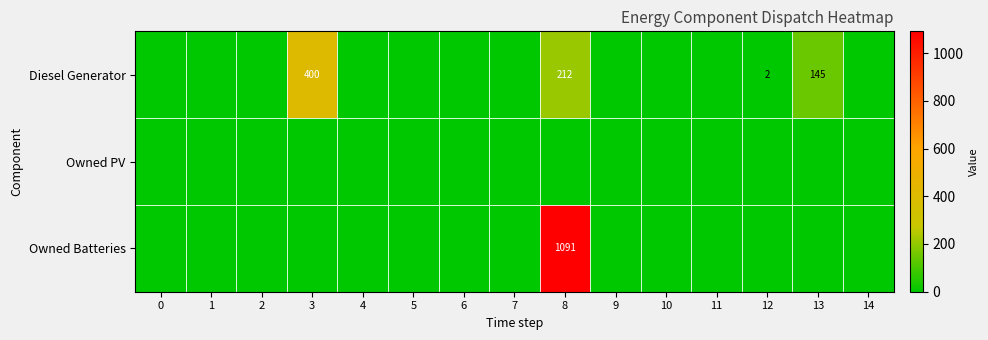

The Diesel Generator series shows 65 at 13. True or false?

False